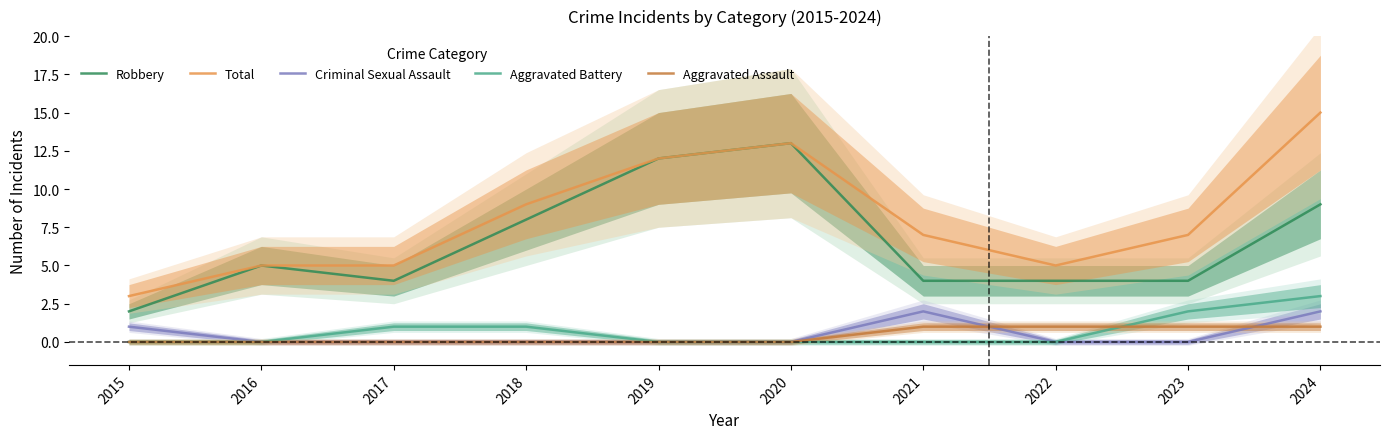

Is it true that Aggravated Battery equals 2 at 2023?

True